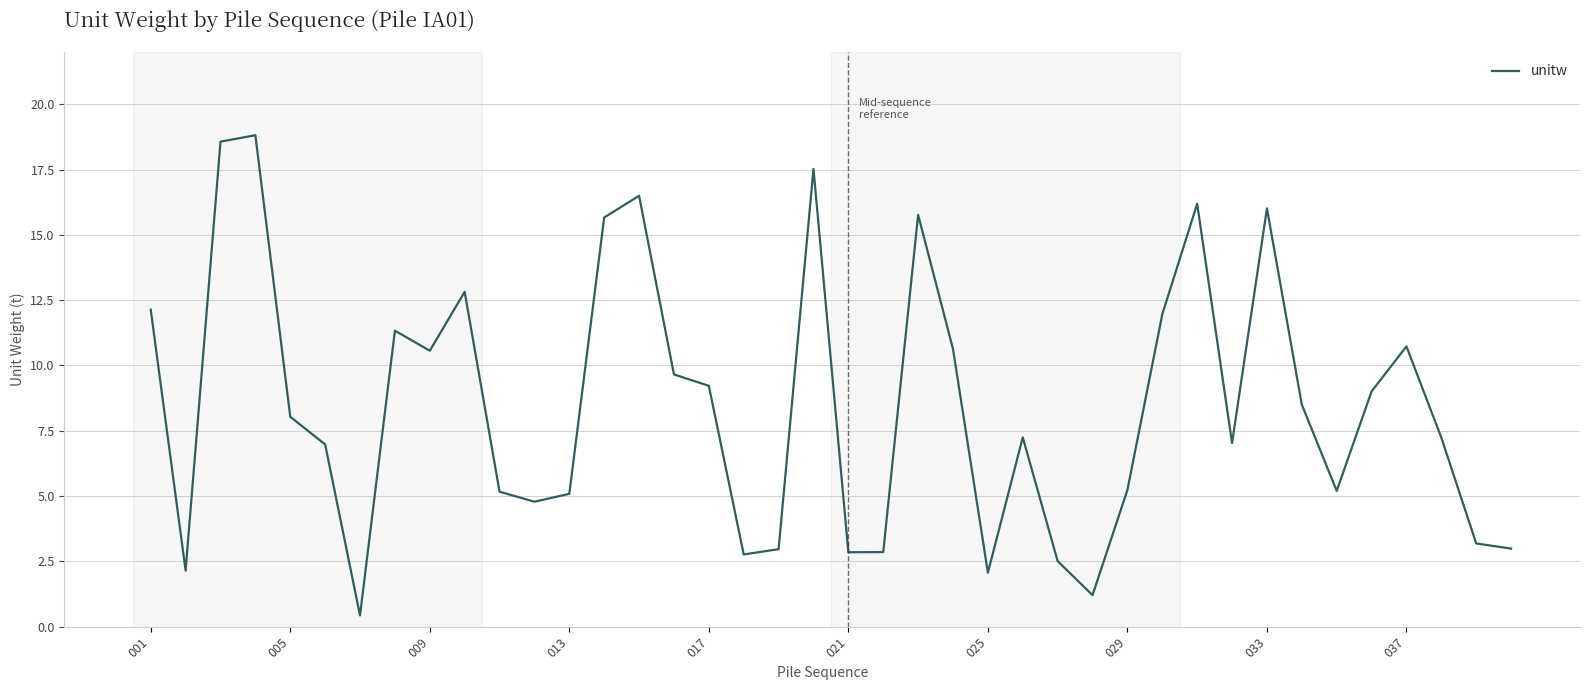

What is the minimum value shown in the chart?

0.4